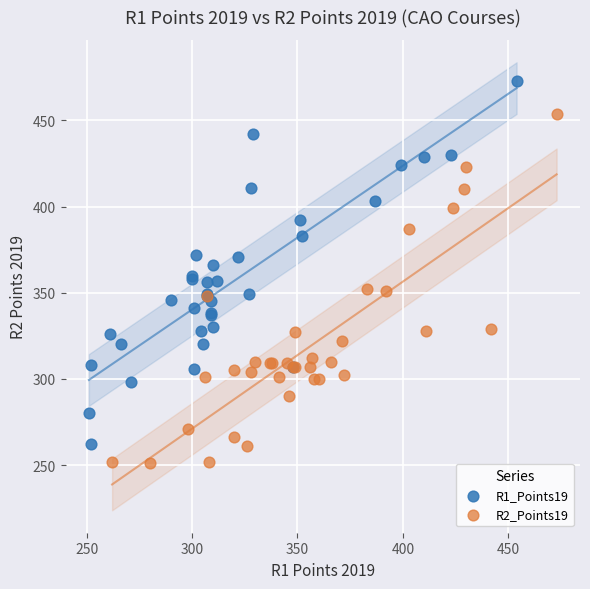

Which series reaches the maximum Y coordinate?

R1_Points19